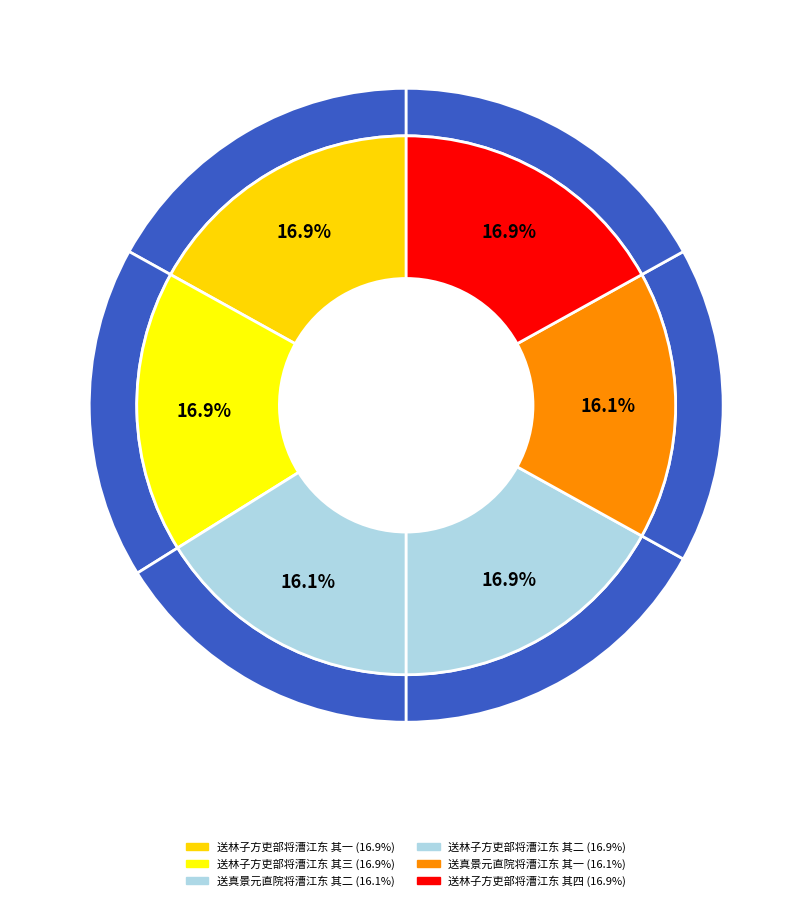

What percentage is the 送林子方吏部将漕江东 其四 slice, to the nearest percent?

17%